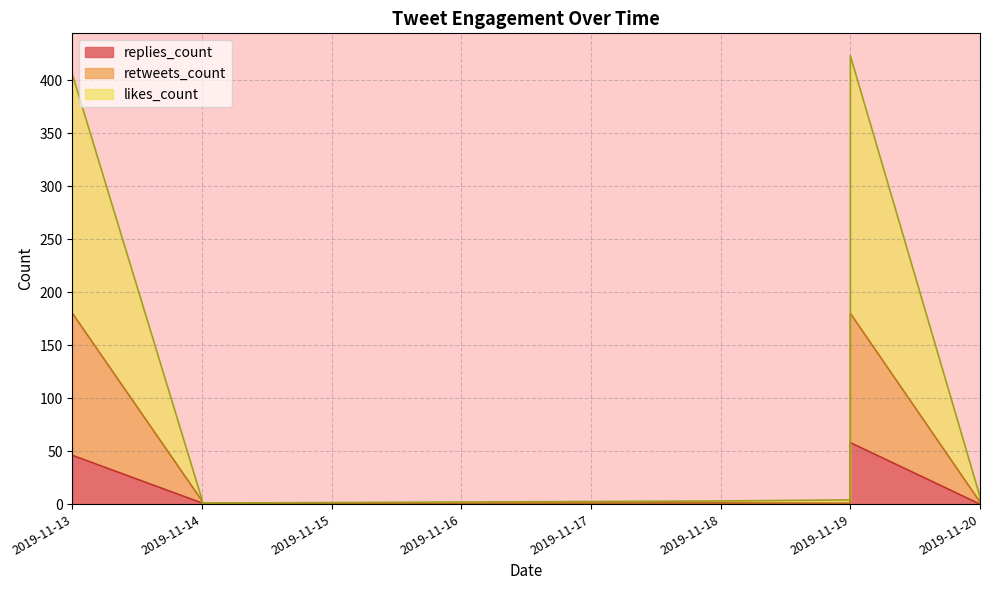

Which series has the widest spread of values?

likes_count